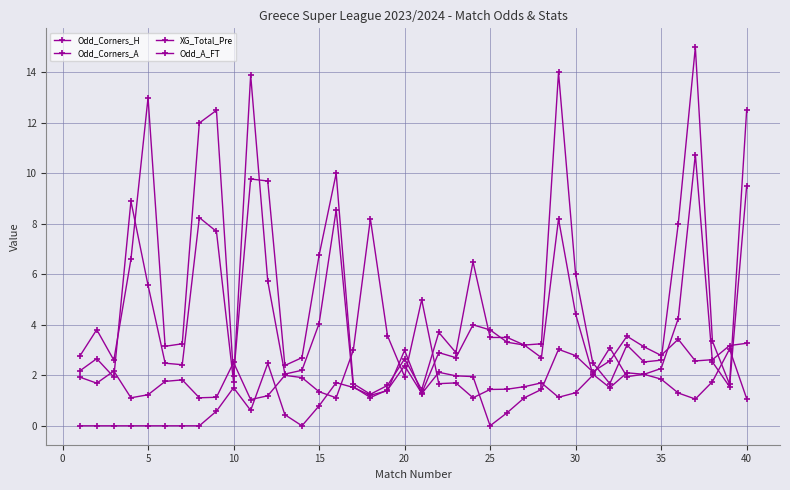

How many data points does each series have?

40